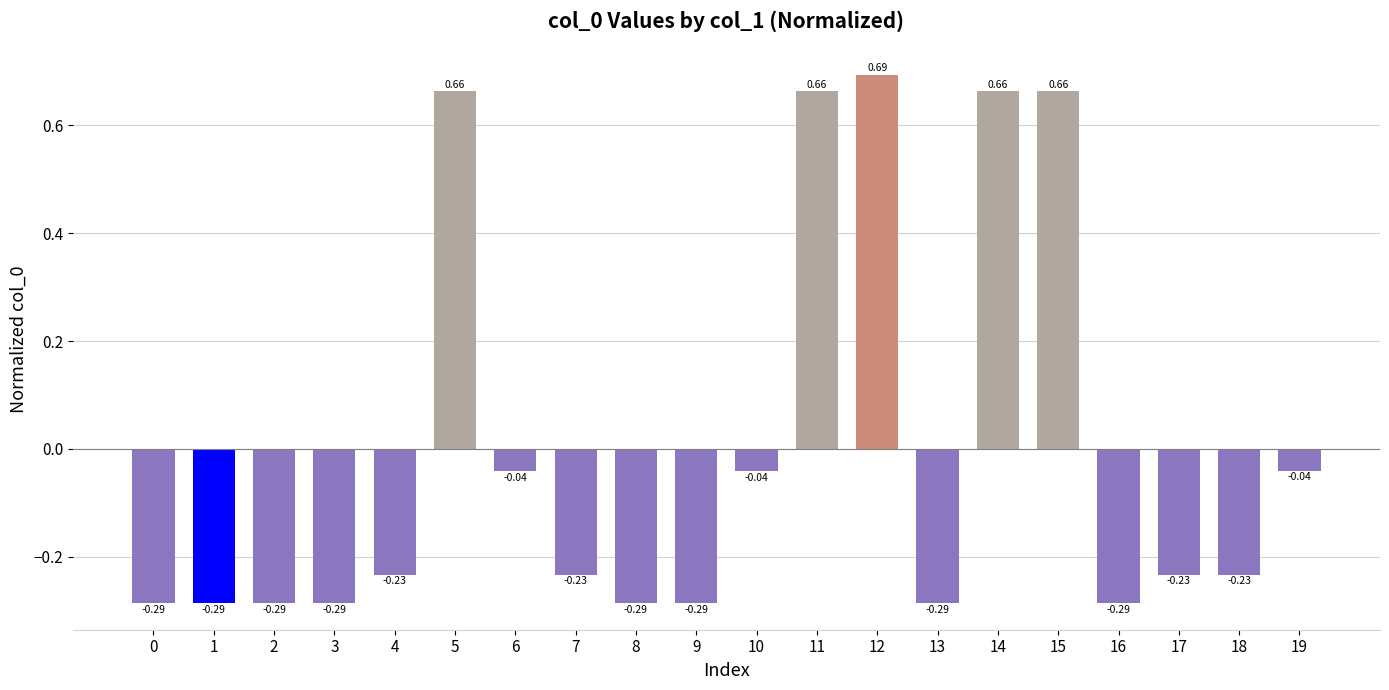

Which has a higher value, 9 or 13?

9